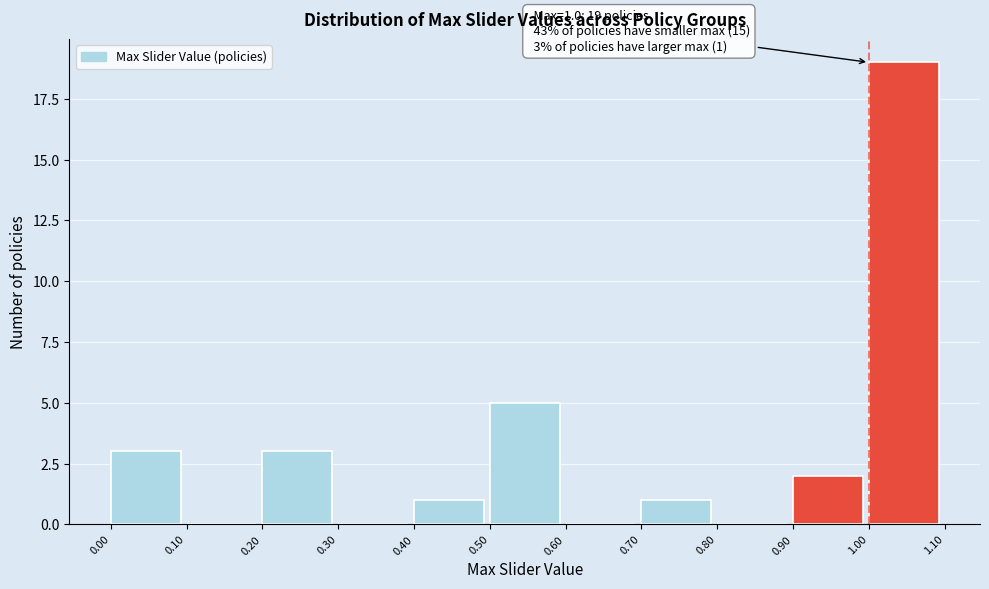

Over which range of the x-axis is the bar tallest?

1.00 to 1.10